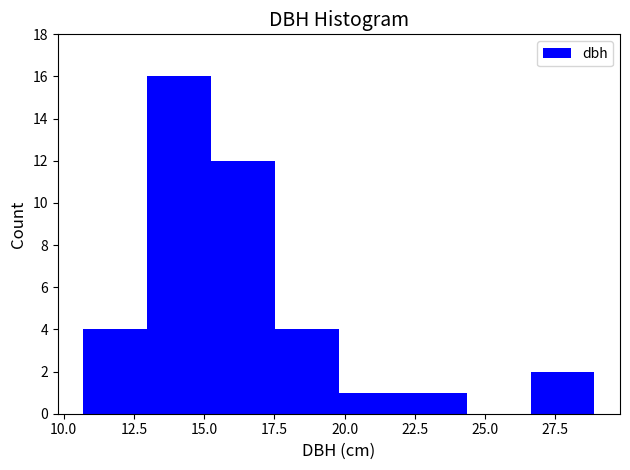

How tall is the bar that spans 17.5 to 20.0 on the x-axis? Neither the bar edges nor the heights are printed on the chart, so give them approximately, as read against the axes.

4